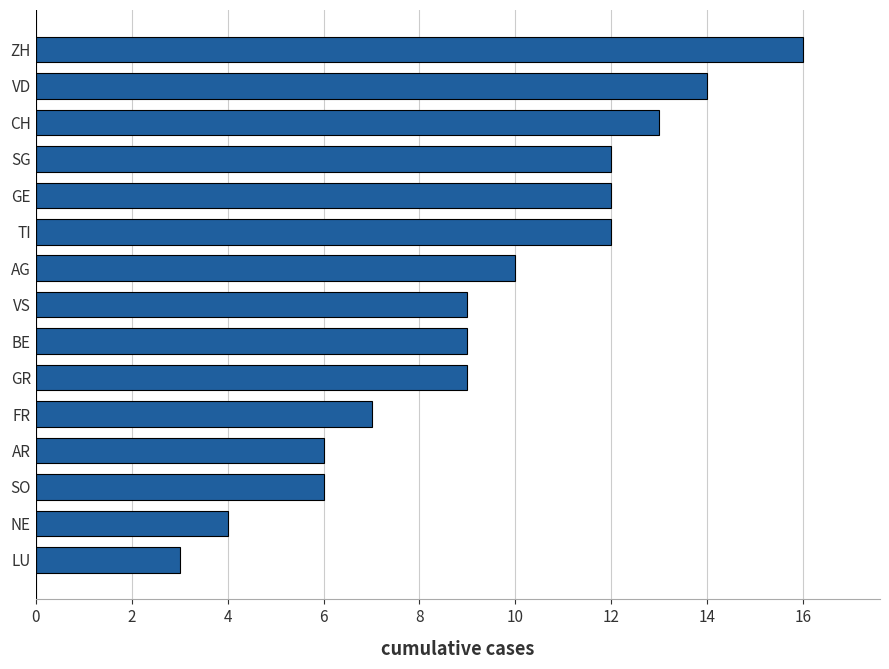

What is the sum of all values?

142